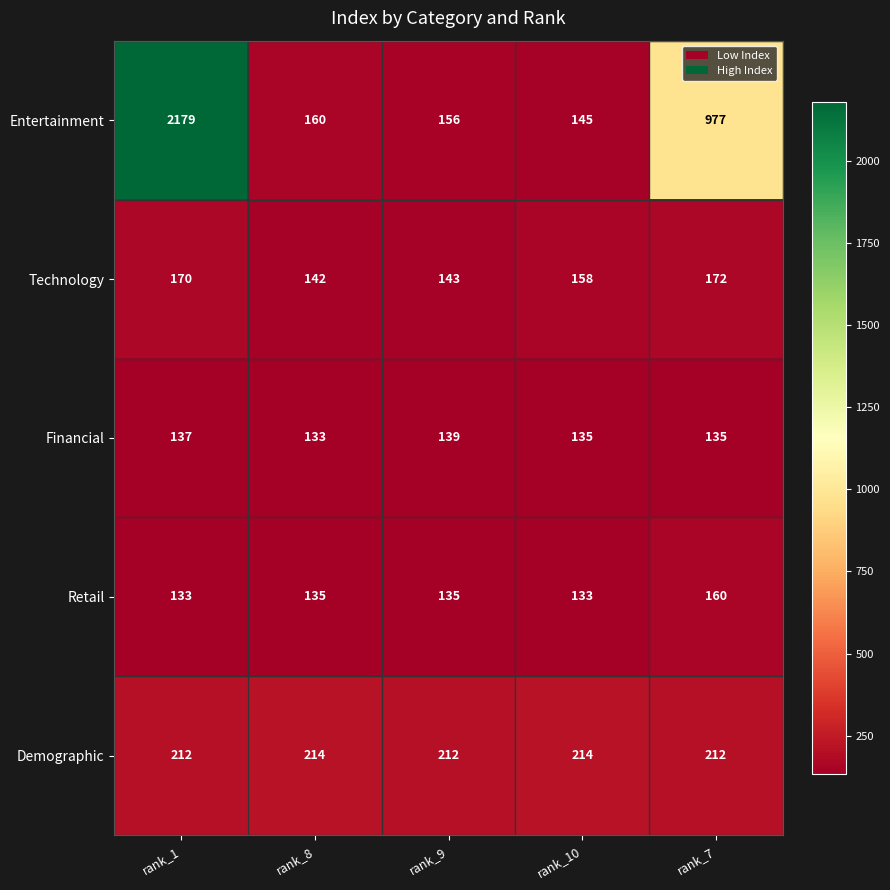

Which series has the largest range (max minus min)?

Entertainment